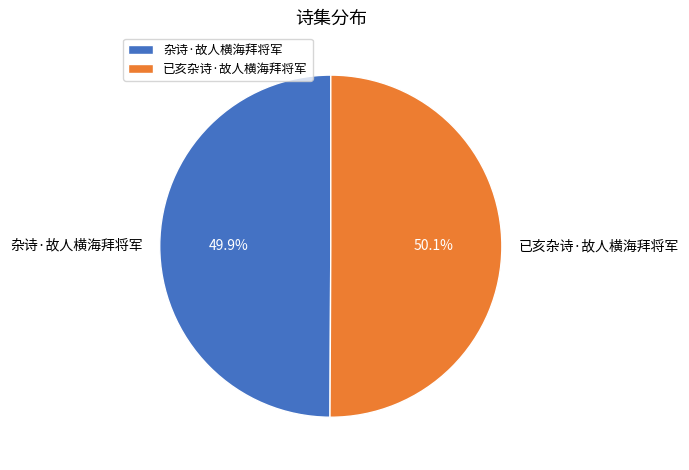

Is there a majority slice in this chart?

Yes